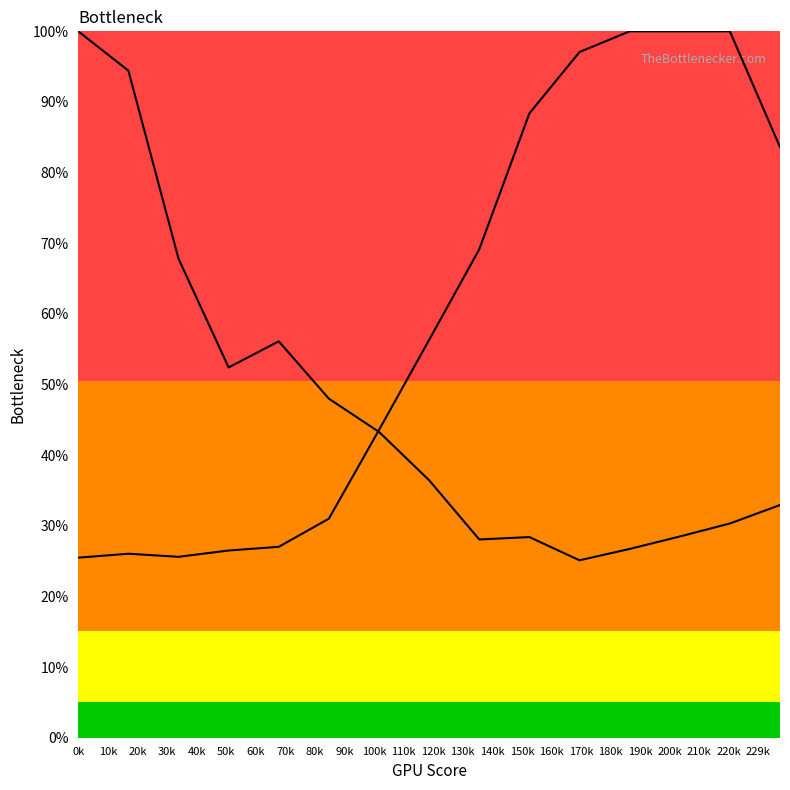

Which series contains the lowest Y value?

Y1_line